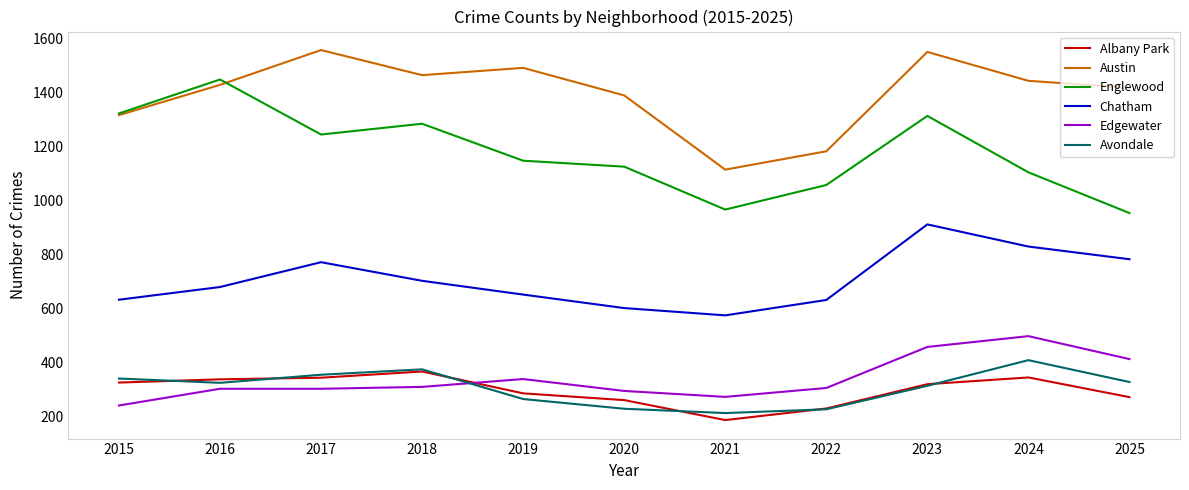

What is the maximum value shown in the chart?

1556